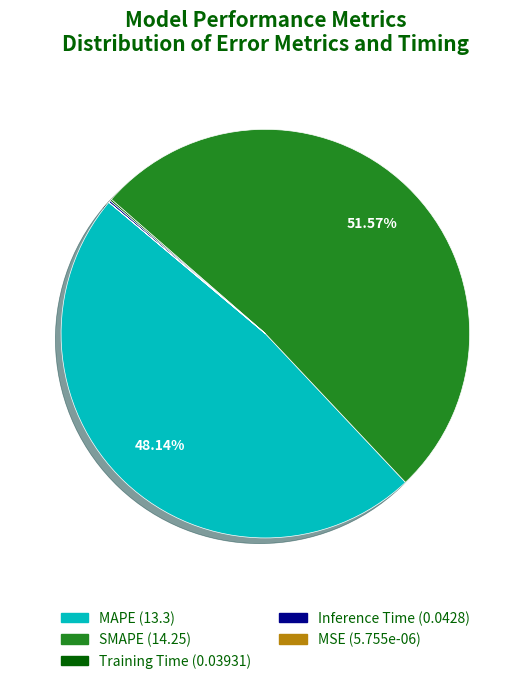

Which category has the biggest portion of the pie?

SMAPE